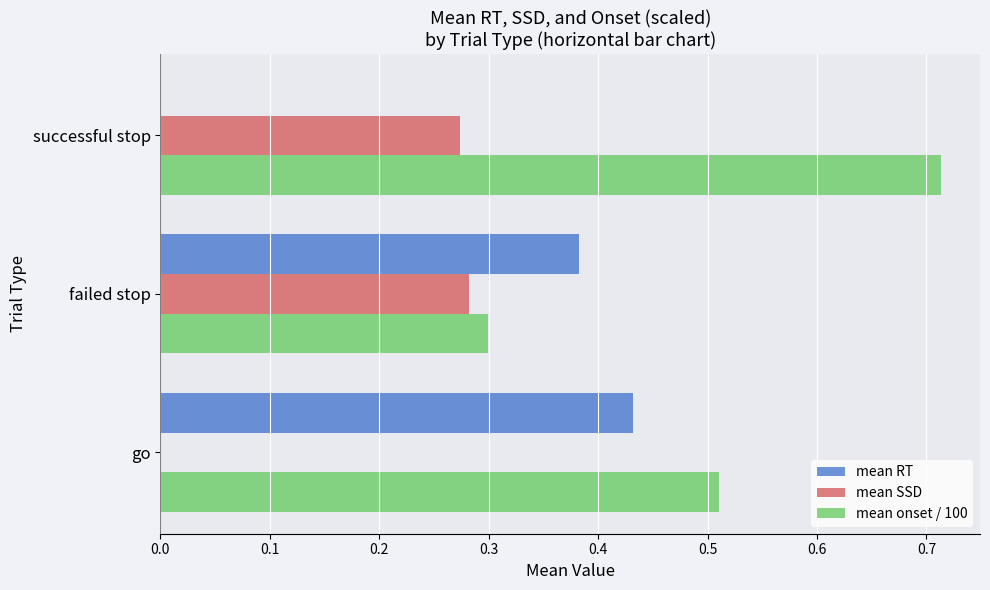

Which series has the largest total across all categories?

mean onset / 100